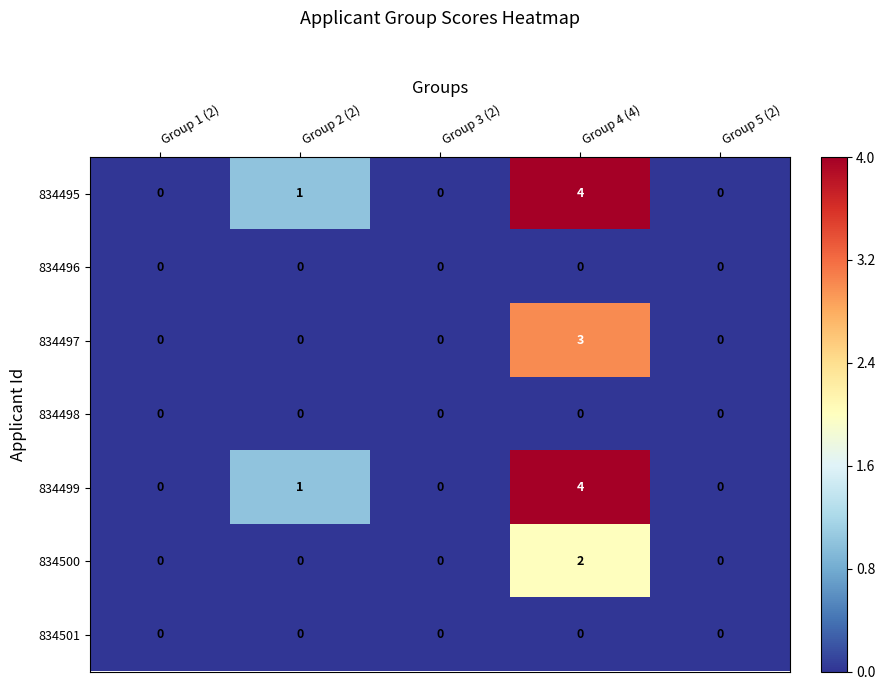

What is the sum of the 834499 values at Group 2 (2) and Group 4 (4)?

5